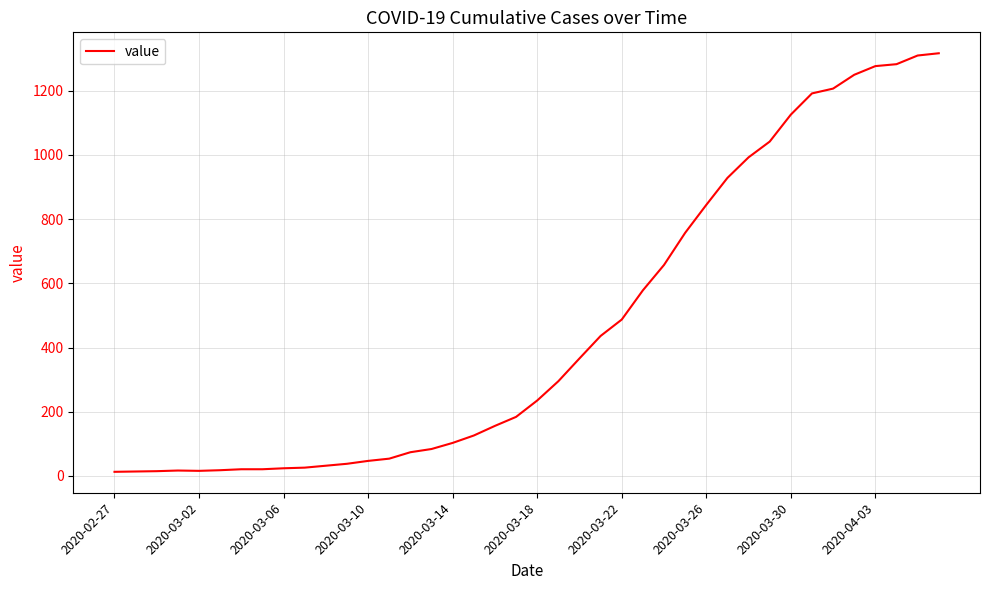

What is the difference between the maximum and minimum values?

1303